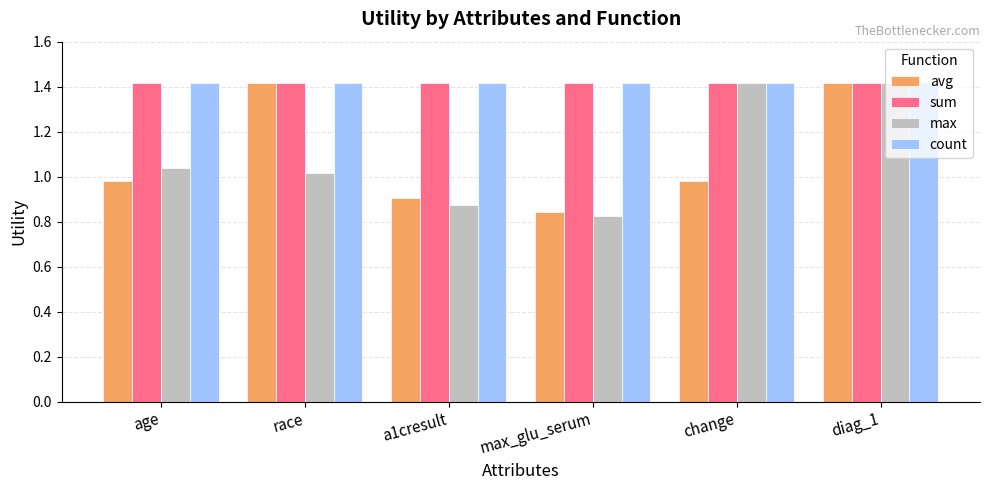

What position from the right is max_glu_serum?

3